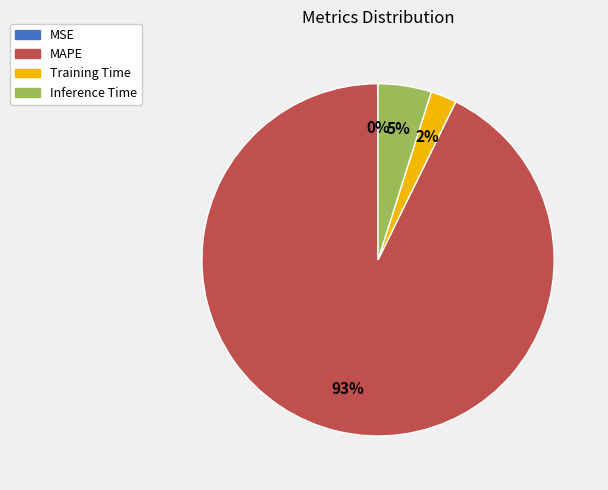

To the nearest percent, what is the combined percentage of Inference Time and Training Time?

7%